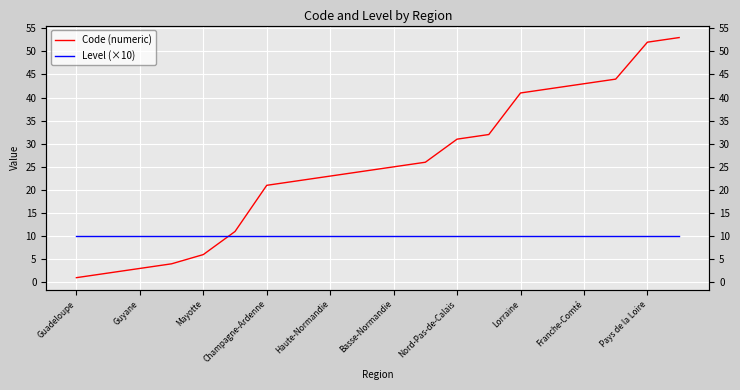

What are all the series names shown in the legend?

Code (numeric), Level (×10)